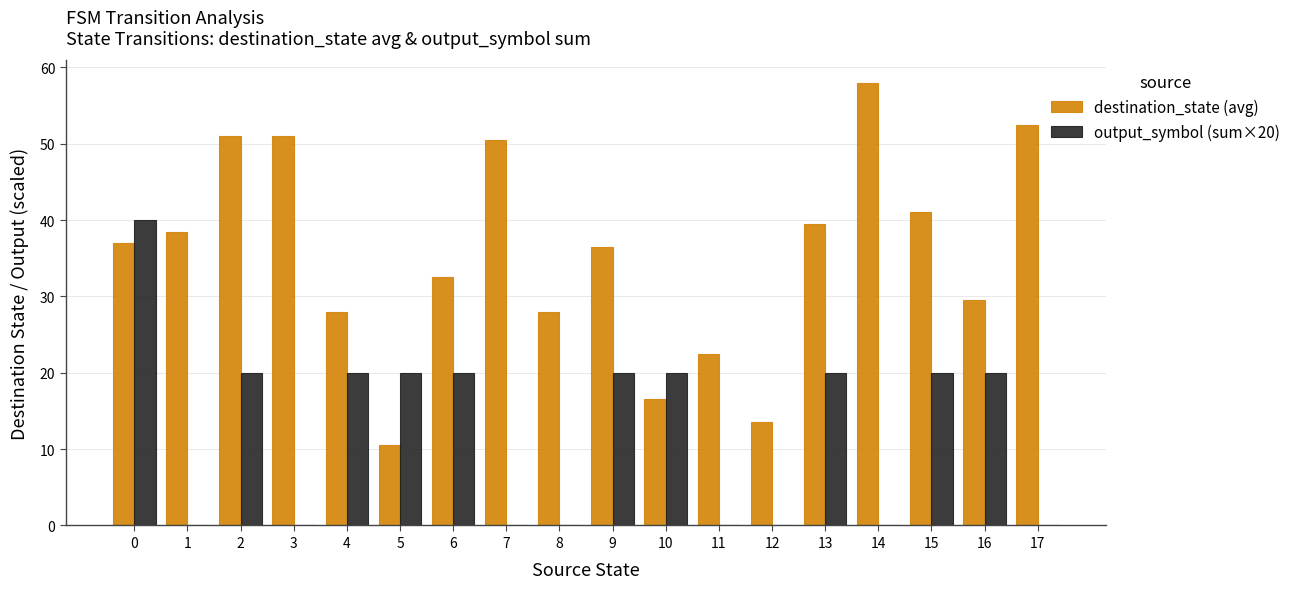

How many data points does each series have?

18